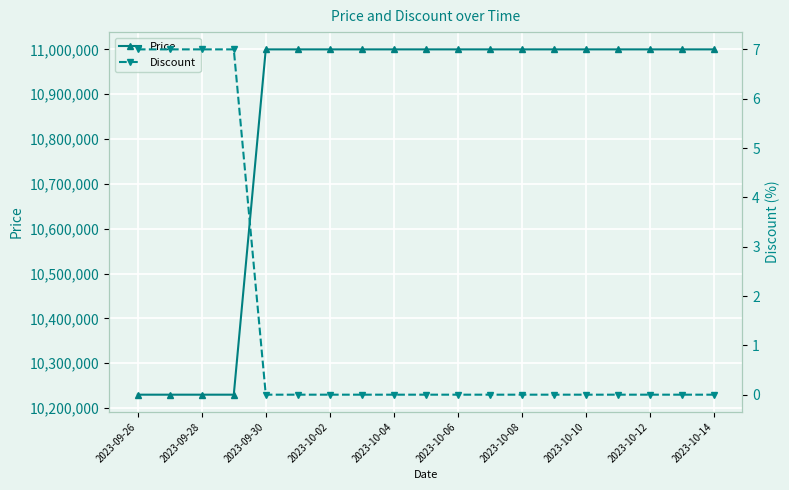

How many values in the Price series are below 11000000?

4